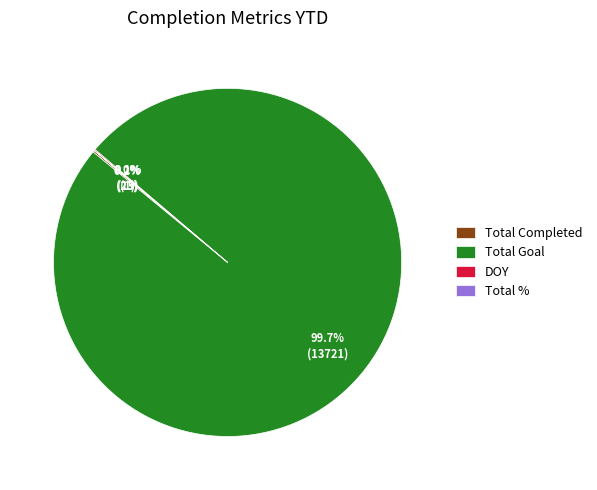

What percentage is NOT represented by Total Goal?

0.3%